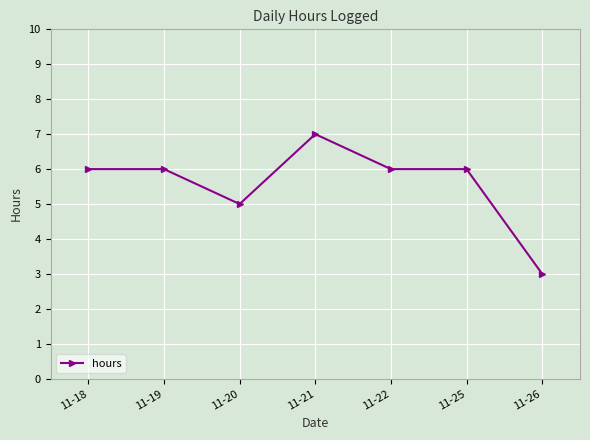

Where is the first local minimum?

11-20